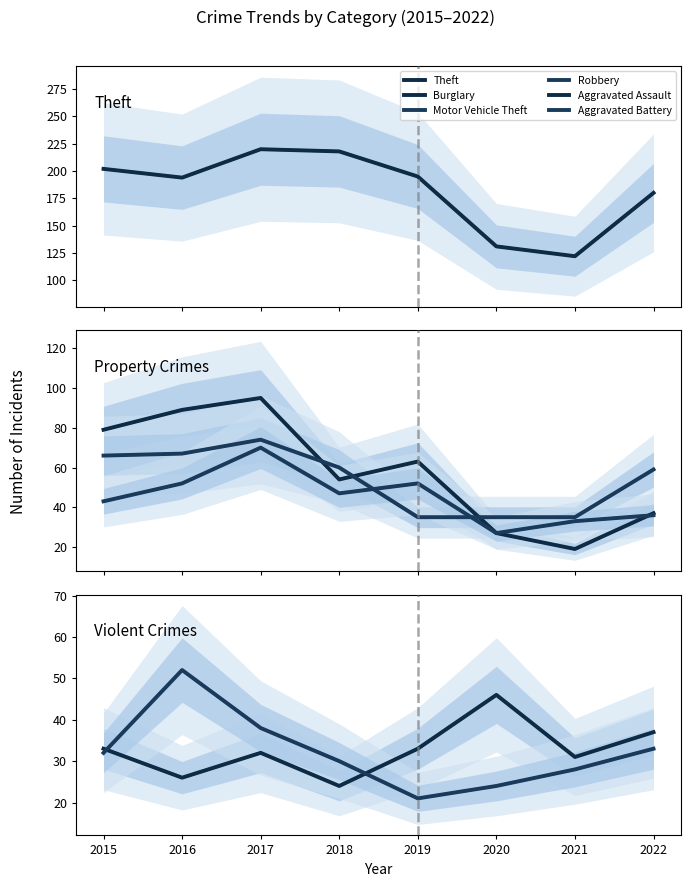

How many interior local peaks does the Burglary series have?

2